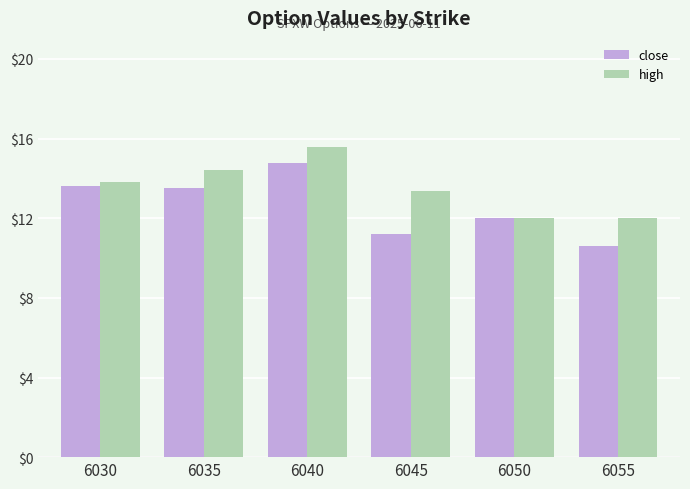

True or false: high has a value of 15.6 at 6040.

True